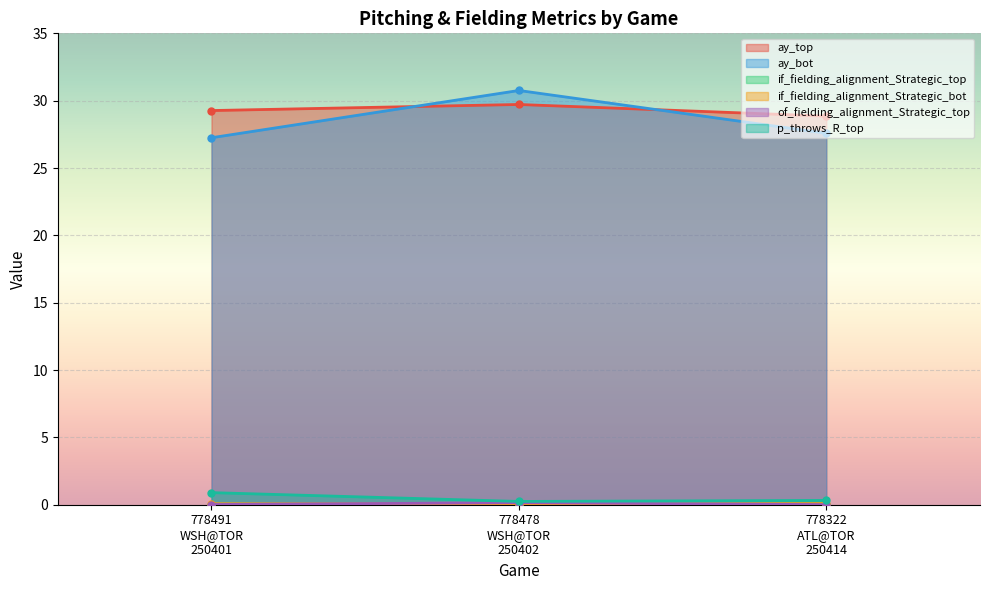

What is the difference between the maximum and minimum values in the ay_top series?

0.9